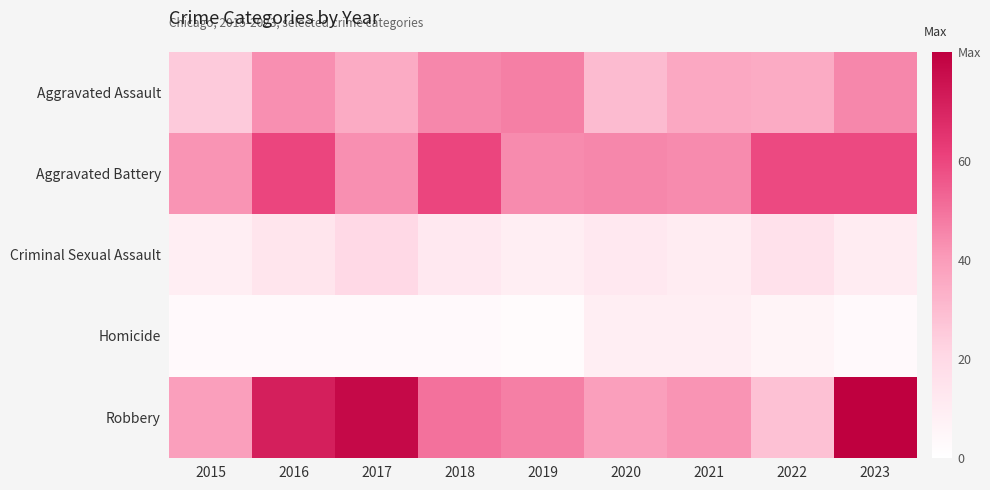

Between 2016 and 2019, which series saw the biggest shift?

Robbery